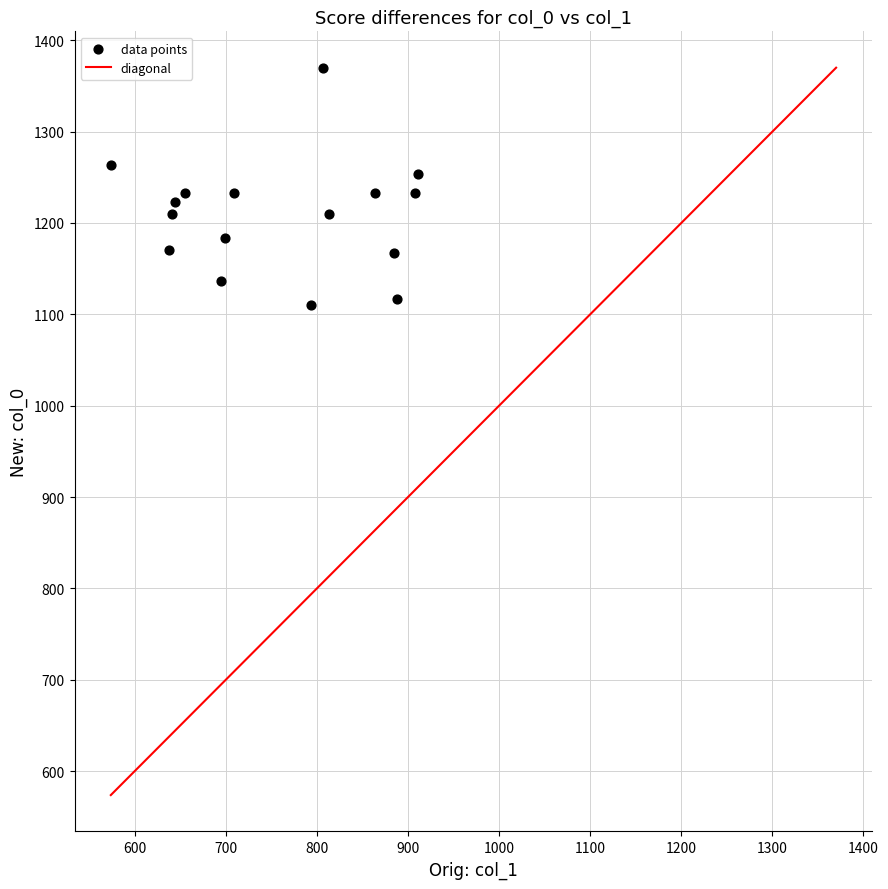

What is the range of Y values (max minus min)?

260.0